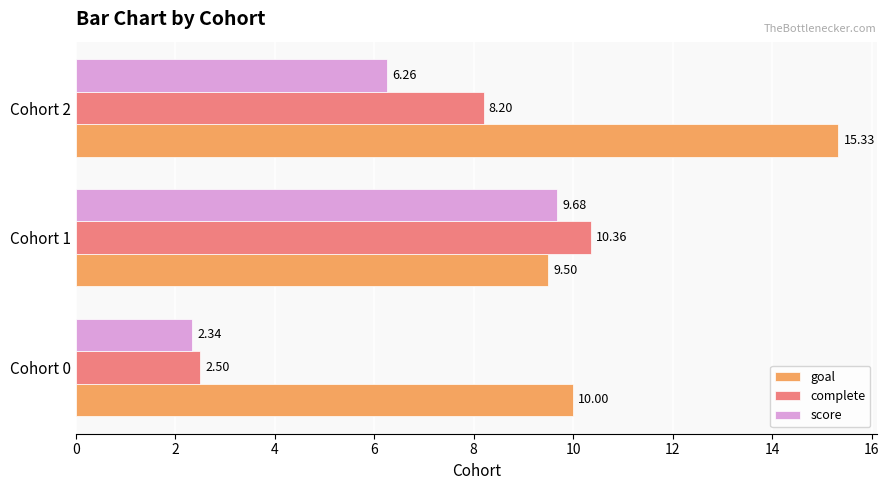

Which series has the largest total across all categories?

goal